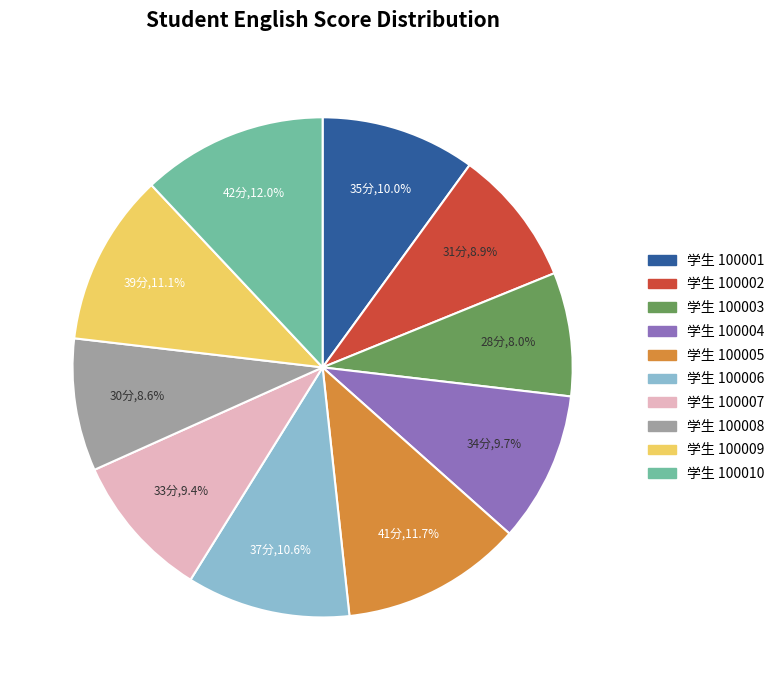

Is there a majority slice in this chart?

No